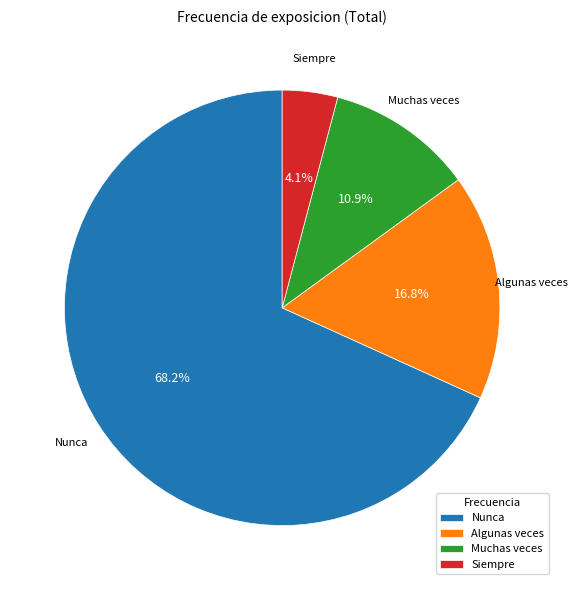

Does any single category account for the majority?

Yes